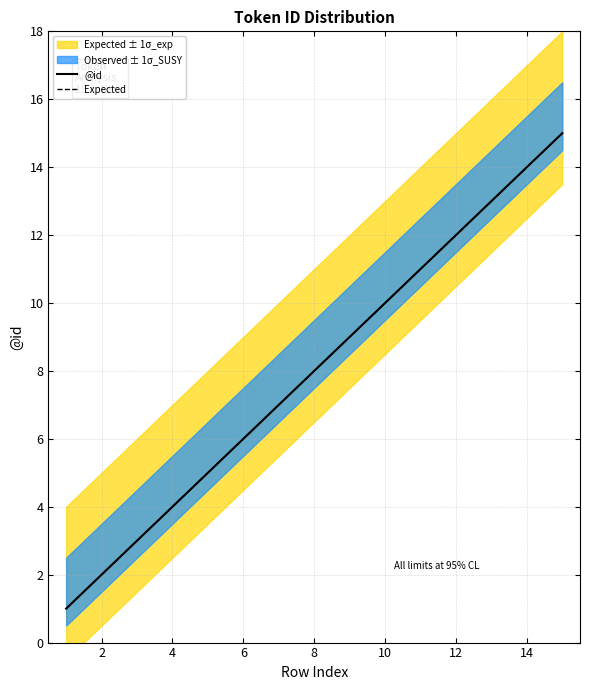

True or false: @id has more than 0 interior local peaks.

False